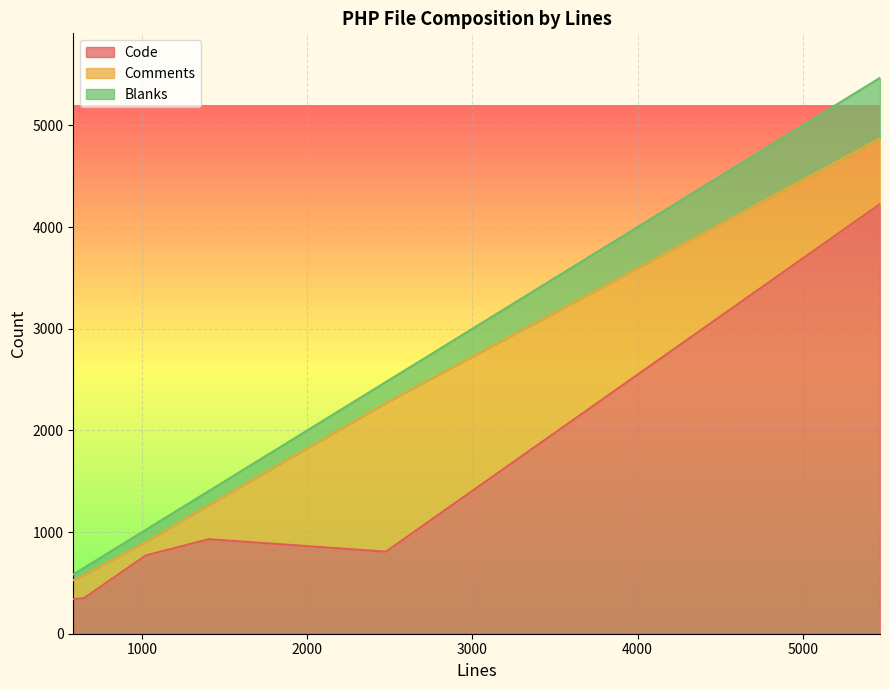

What are all the series names shown in the legend?

Code, Comments, Blanks